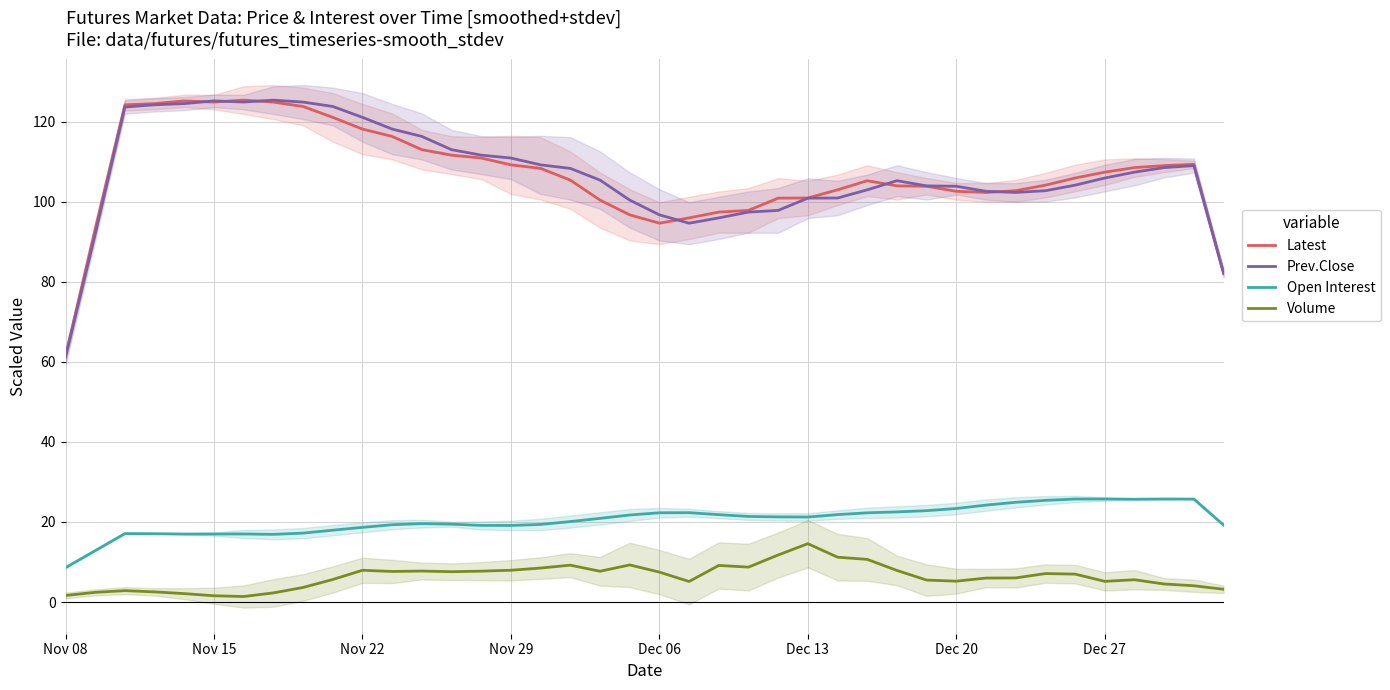

What is the difference between the highest and lowest values at 27?

94.6